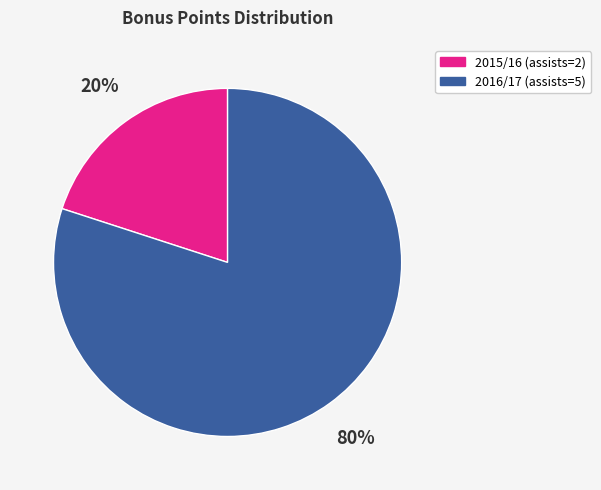

Is there a majority slice in this chart?

Yes